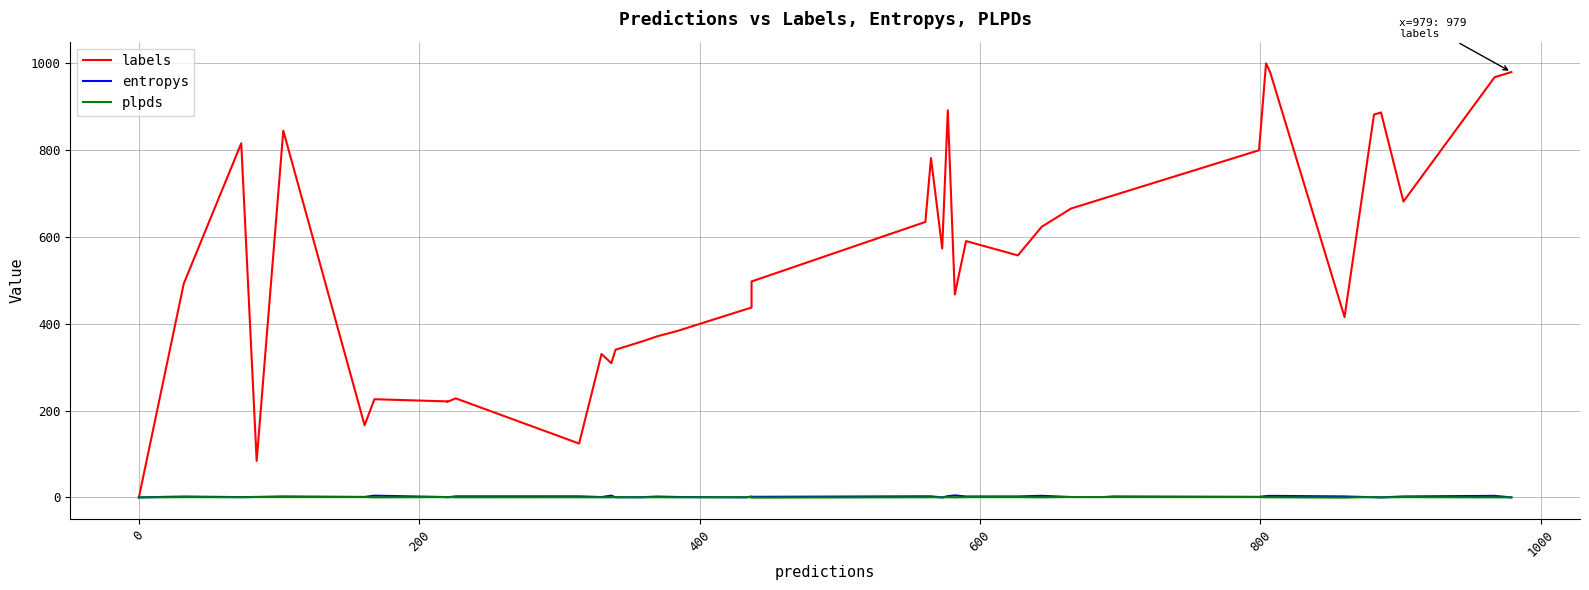

What is the difference between the maximum and minimum values in the entropys series?

4.6